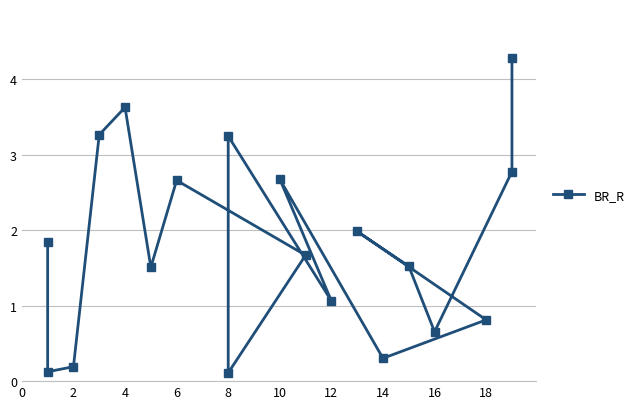

Reading left to right, what are all the values shown in this chart?

1.8	0.1	0.2	3.3	3.6	1.5	2.7	1.7	0.1	3.2	1.1	2.7	0.3	0.8	2.0	1.5	0.7	2.8	4.3